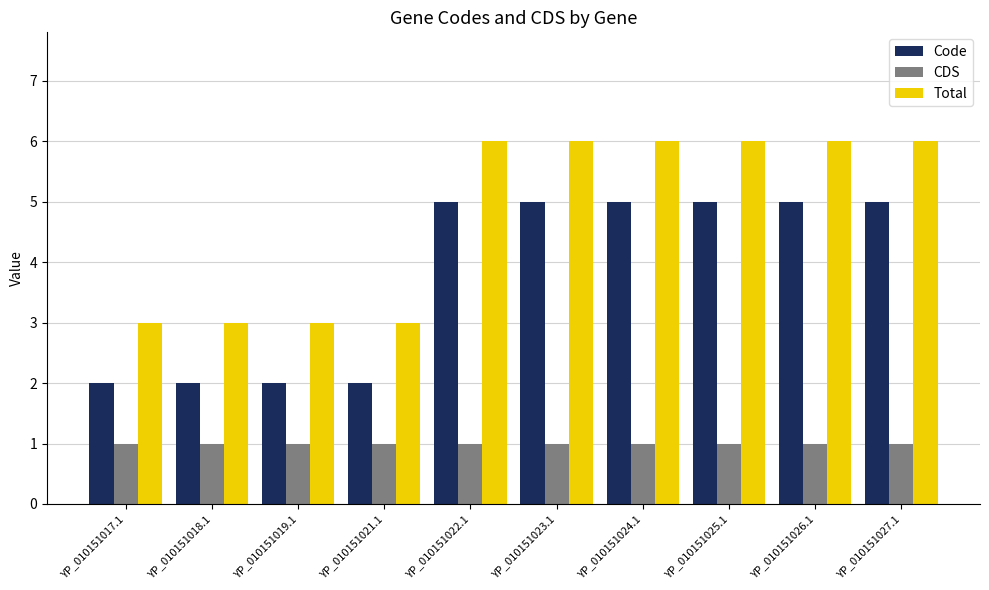

The Code series shows 2 at YP_010151018.1. True or false?

True